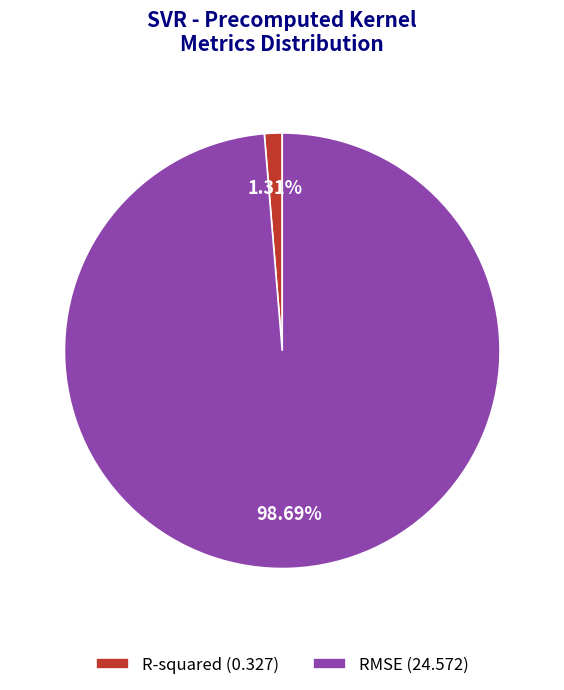

Rank the categories by value from lowest to highest.

R-squared, RMSE